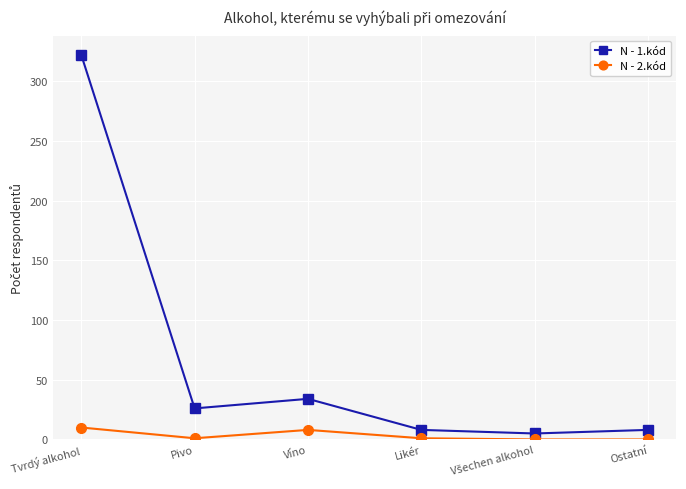

What is the greatest value displayed?

322